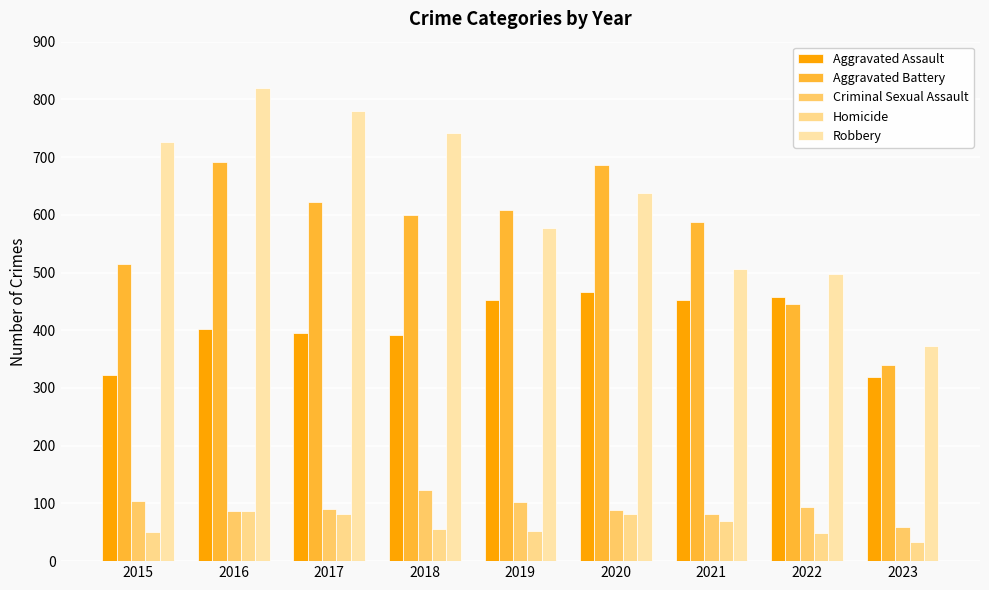

Which category has the highest value in the Robbery series?

2016